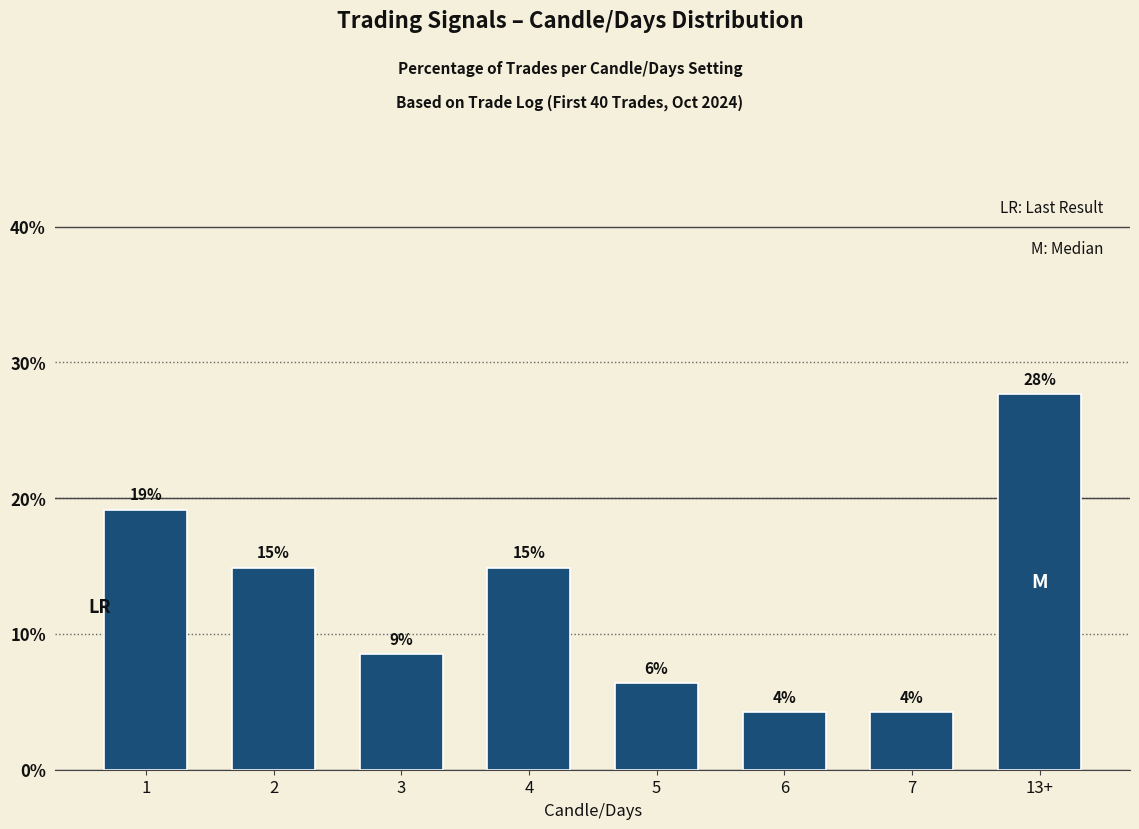

Are the bars horizontal?

No